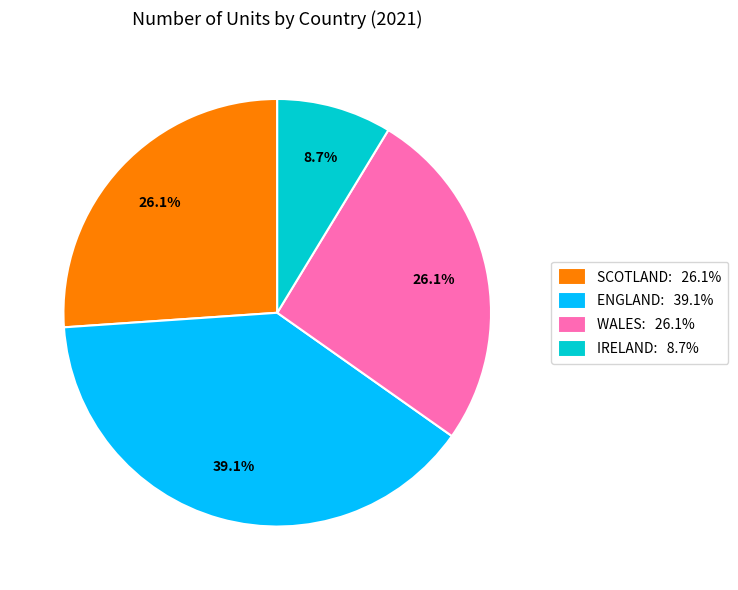

To the nearest percent, what is the average slice percentage?

25%